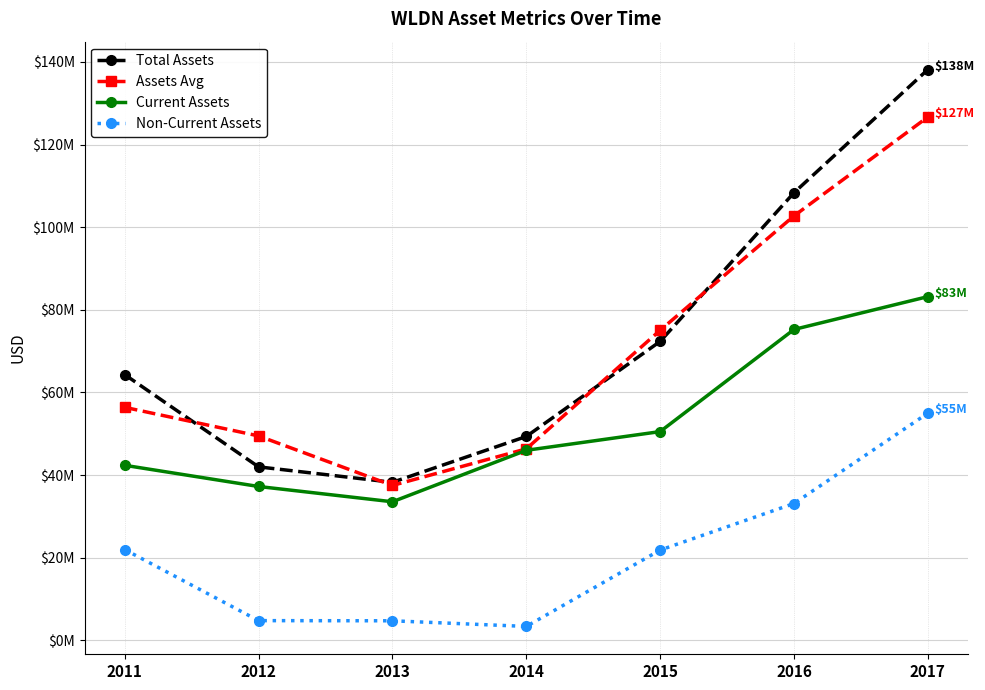

What are all the series names shown in the legend?

Total Assets, Assets Avg, Current Assets, Non-Current Assets